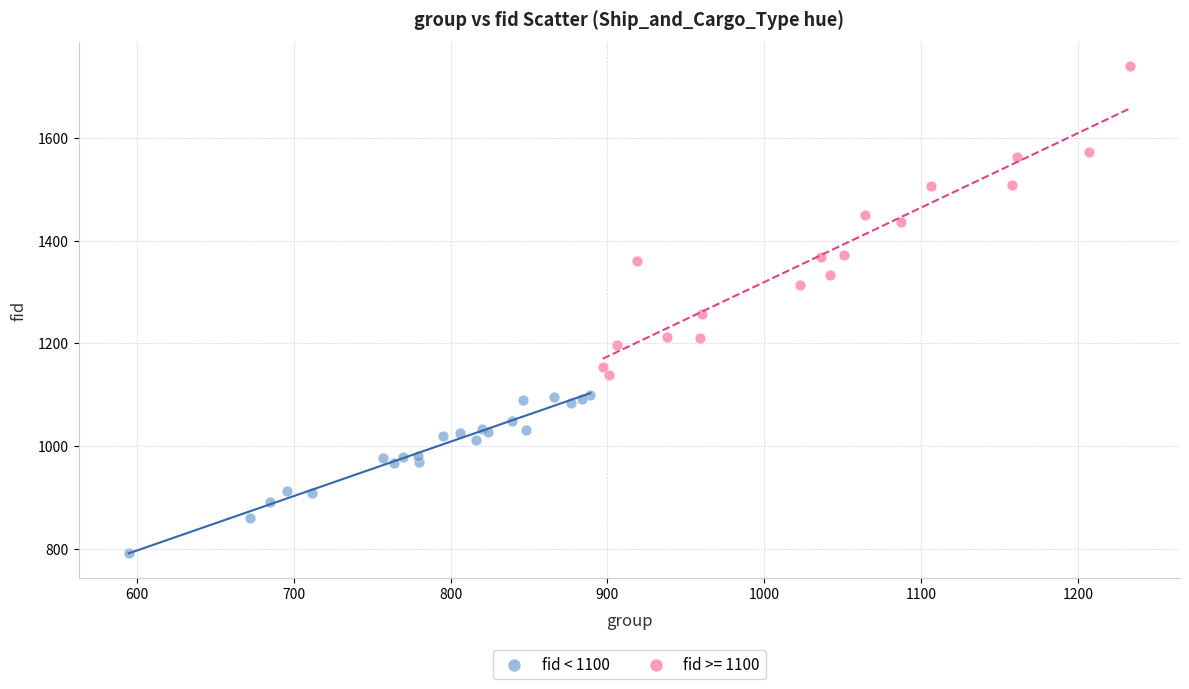

Which series reaches the minimum Y coordinate?

fid < 1100